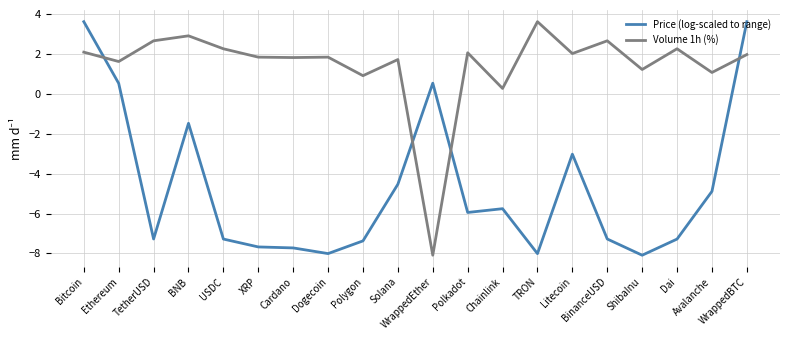

Is it true that Price (log-scaled to range) equals -1.1 at Litecoin?

False